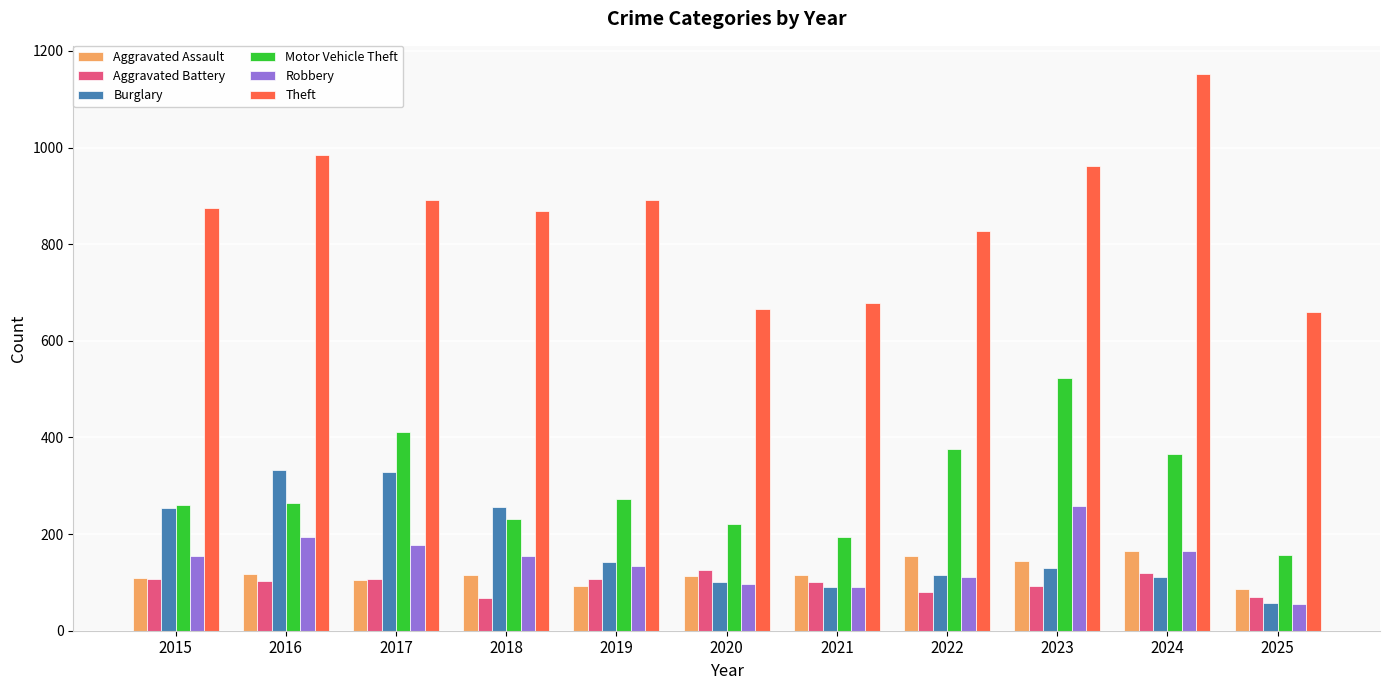

What is the difference between the Aggravated Assault values at 2021 and 2025?

28